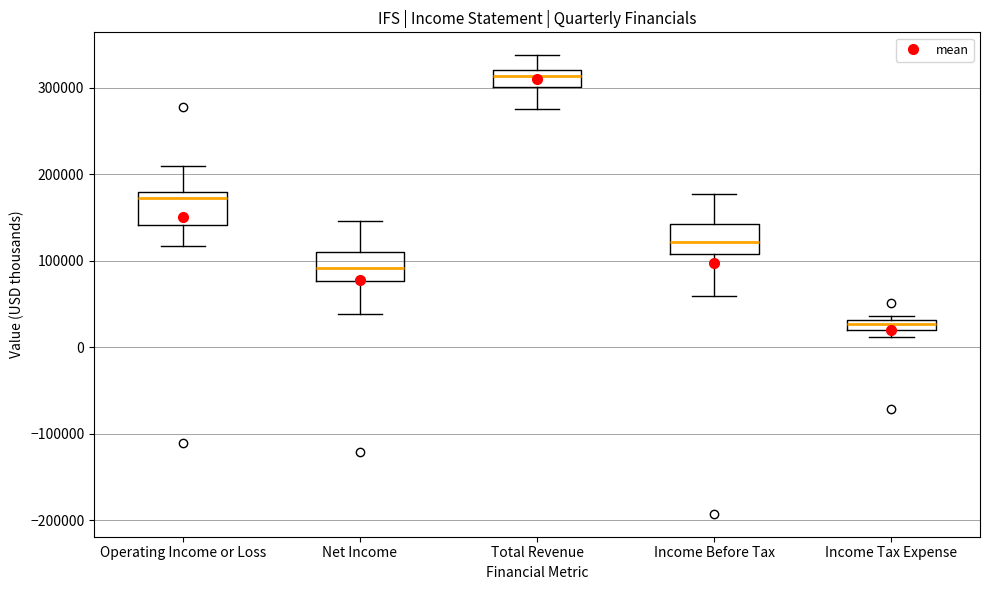

Which box has the highest median line?

Total Revenue